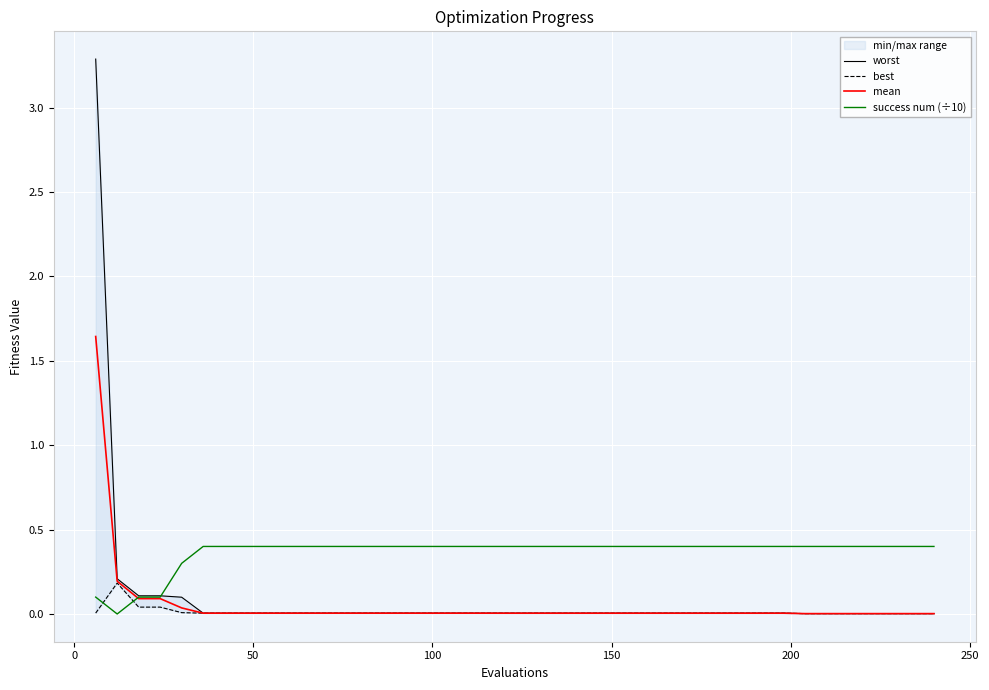

True or false: mean and worst intersect in this chart.

False